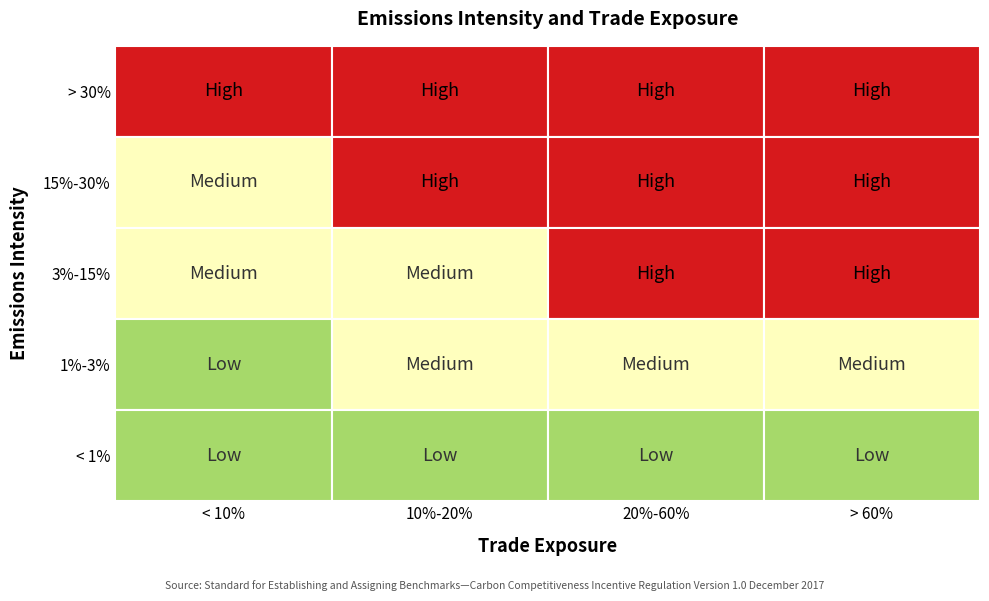

Reading left to right, list all the values displayed in this chart.

> 30%: 0=1	1=1	2=1	3=1
15%-30%: 0=2	1=1	2=1	3=1
3%-15%: 0=2	1=2	2=1	3=1
1%-3%: 0=3	1=2	2=2	3=2
< 1%: 0=3	1=3	2=3	3=3